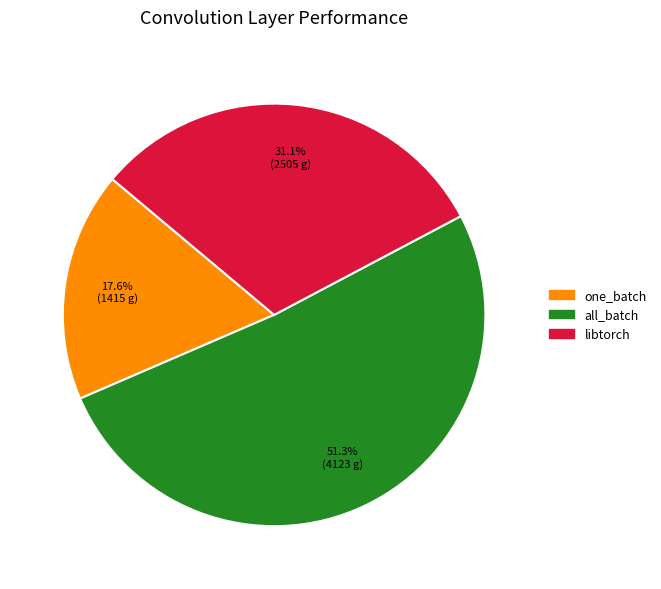

Count the number of slices in the pie.

3